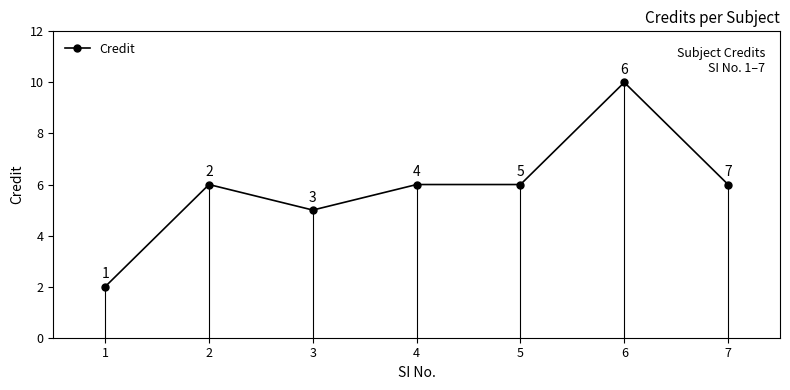

How many Credit values are between 5 and 6?

5